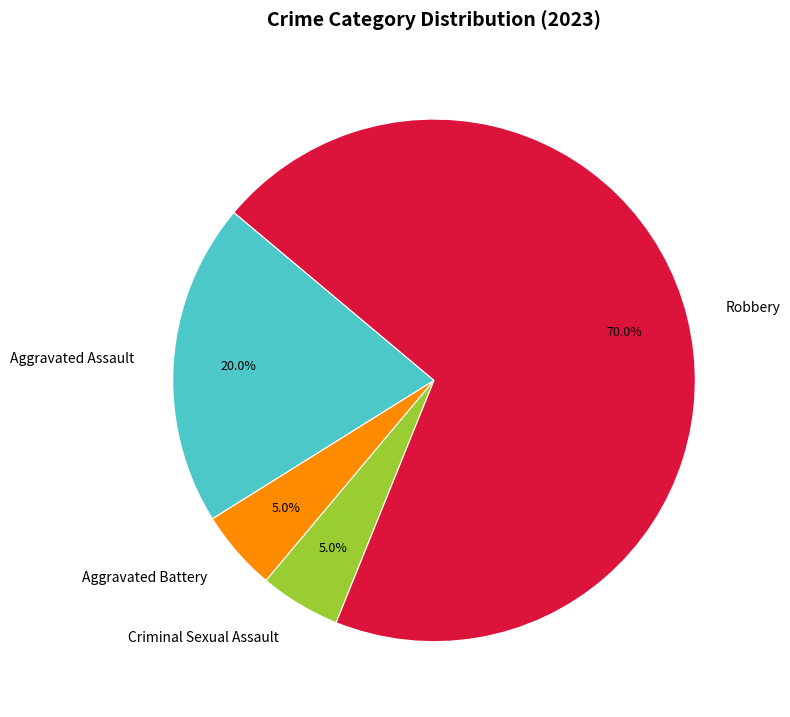

To the nearest percent, what is the average slice percentage?

25%